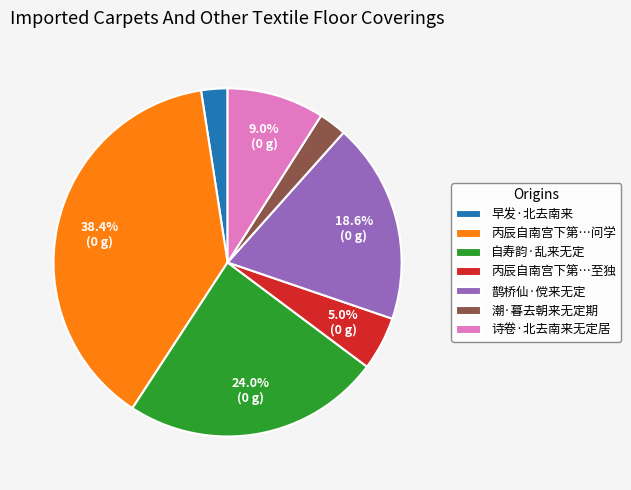

Between 自寿韵·乱来无定 and 鹊桥仙·傥来无定, which is larger?

自寿韵·乱来无定